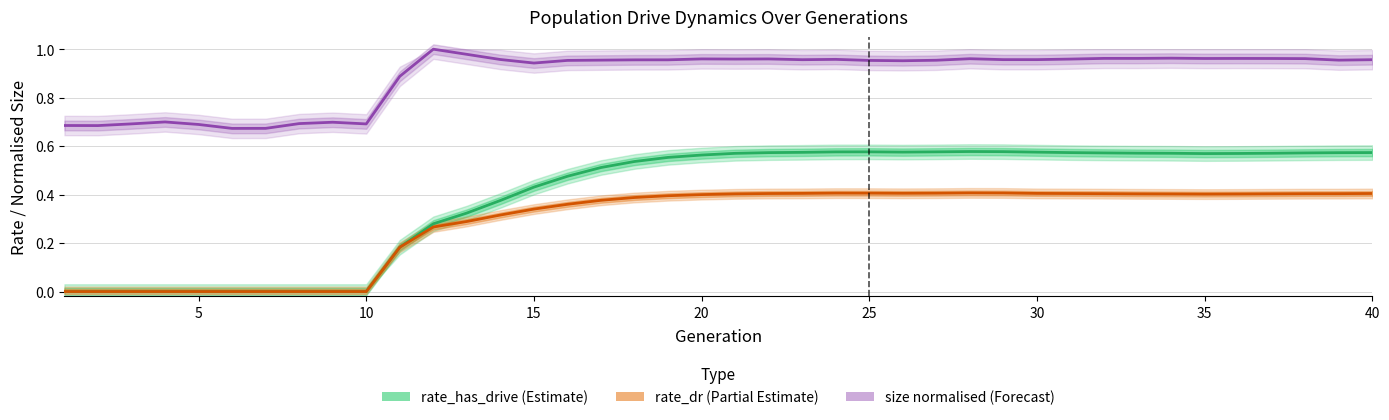

True or false: rate_dr has more than 0 points higher than both neighbors.

True